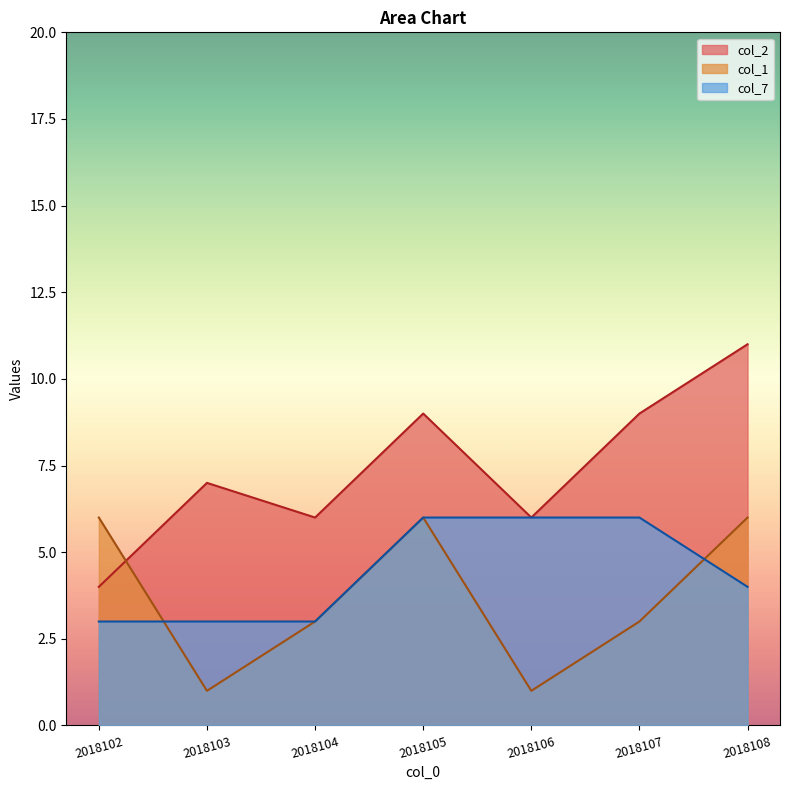

Where is the first local minimum for col_1?

2018103